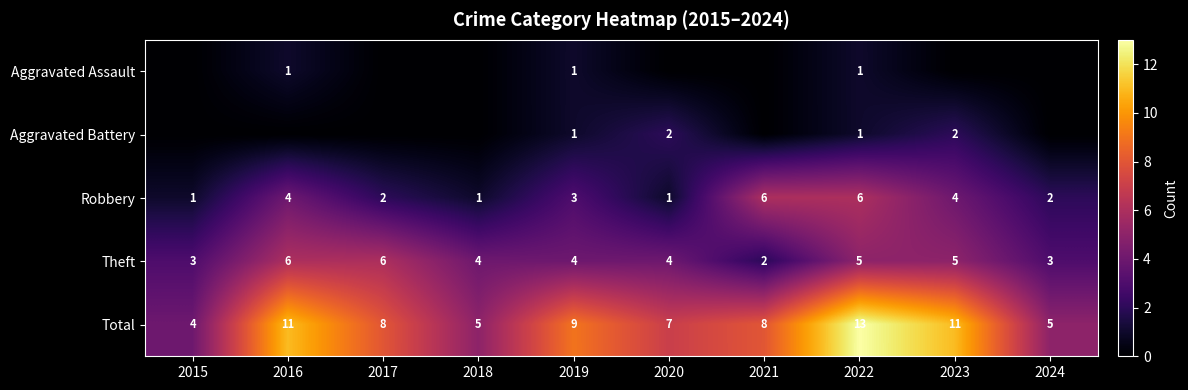

What is the total value across all series at 2017?

16